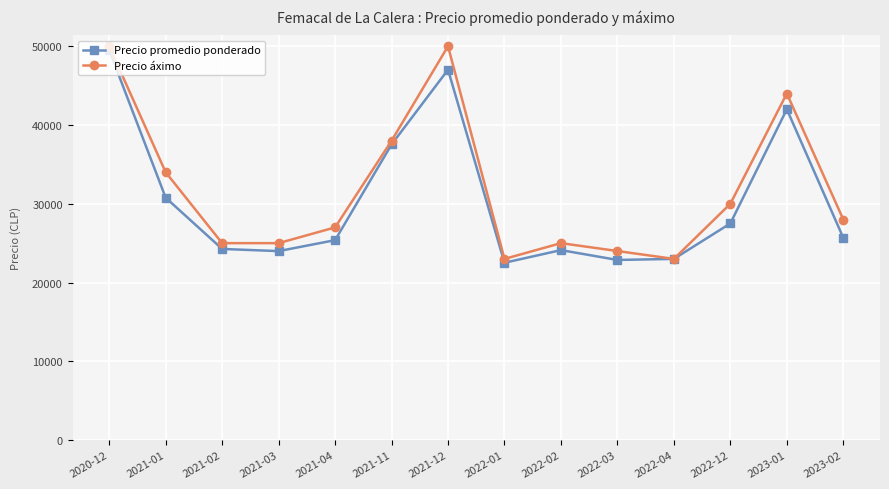

Read the Precio promedio ponderado value at 2021-04, to the nearest 100.

25400